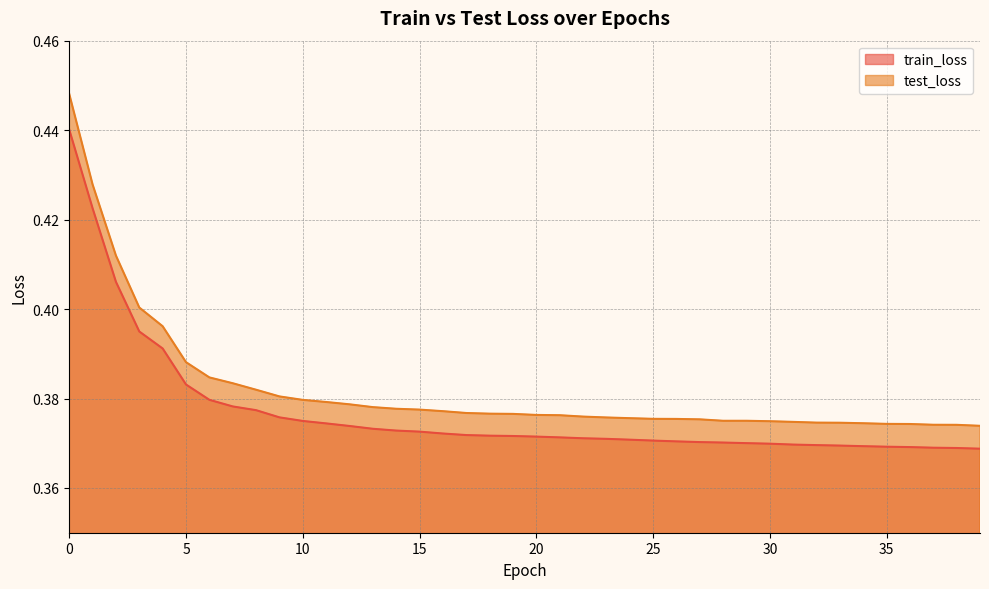

In test_loss, how many points are higher than both neighbors (excluding endpoints)?

1